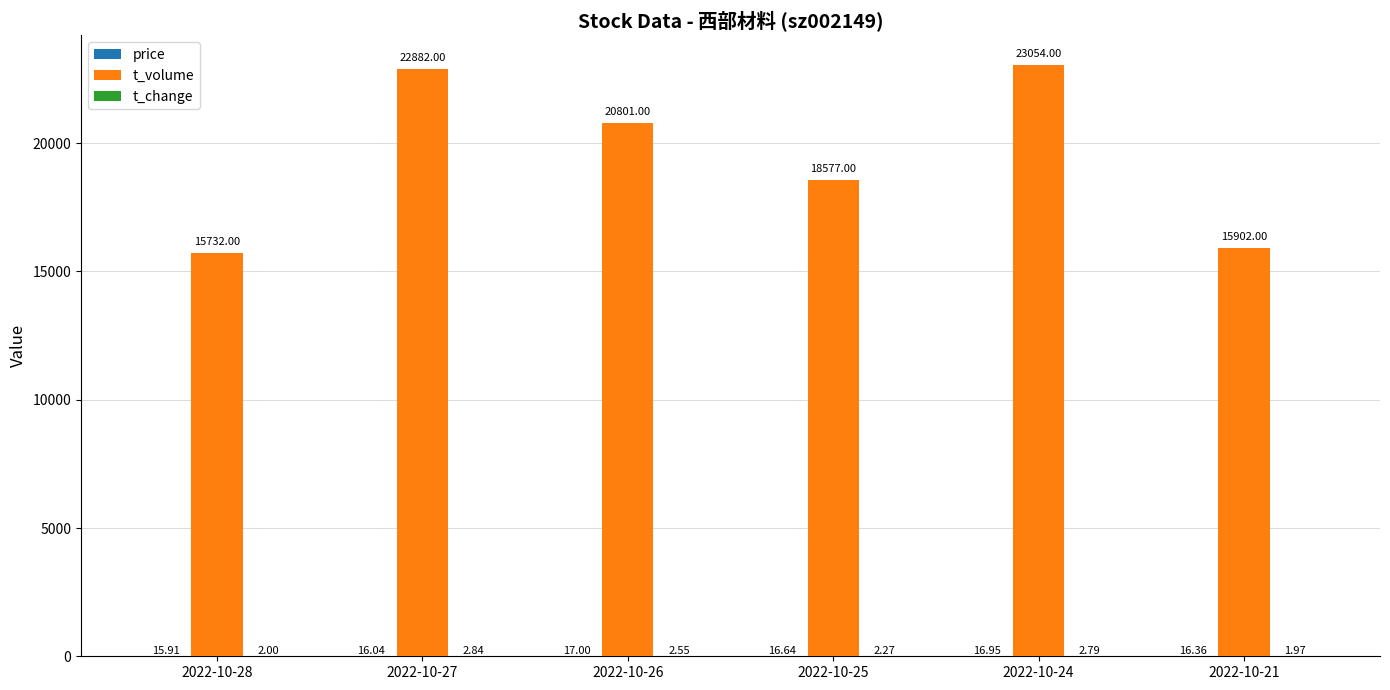

Between 2022-10-28 and 2022-10-26, which series saw the biggest shift?

t_volume